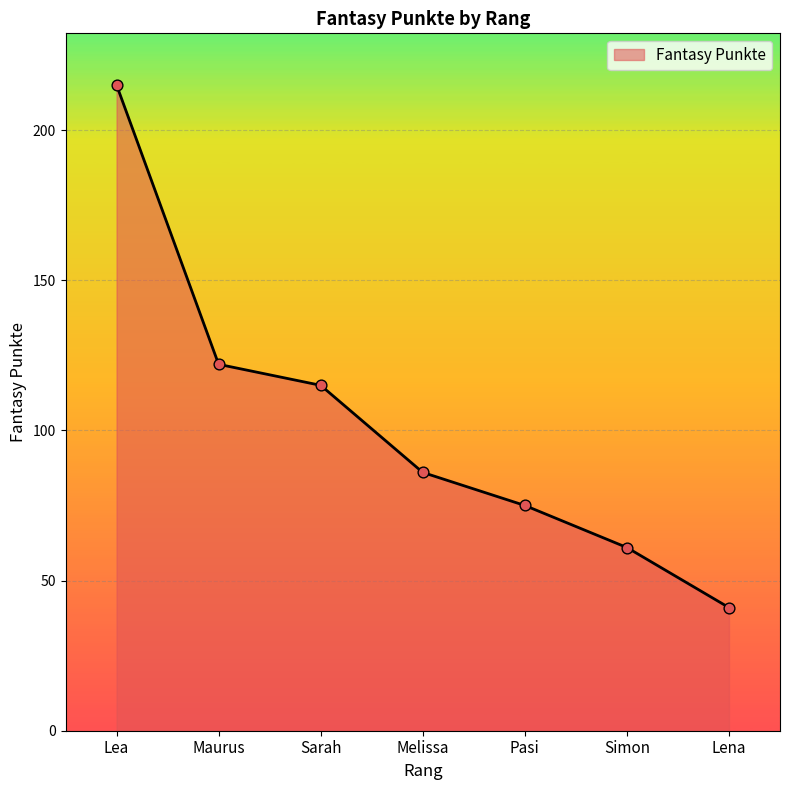

Approximately how many times larger is the value at Pasi compared to Melissa?

0.9